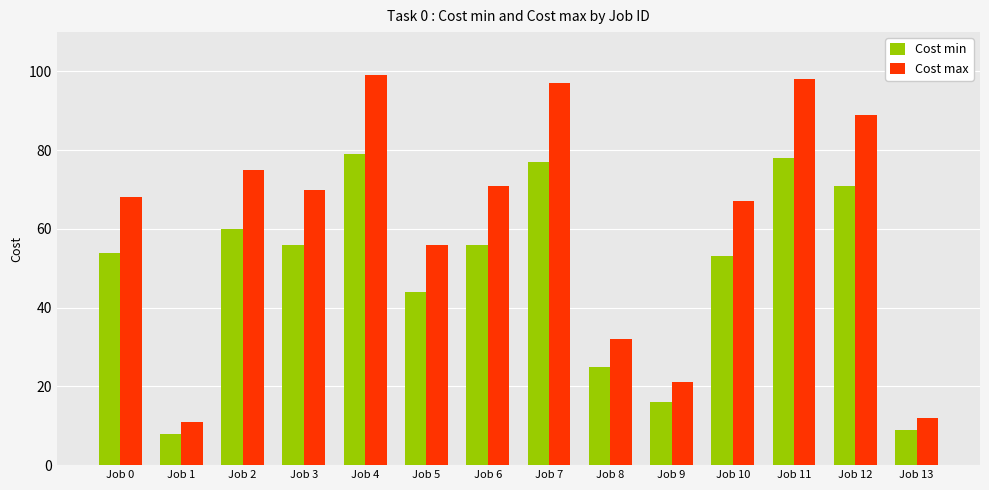

The value of Cost max at Job 2 is 75. True or false?

True